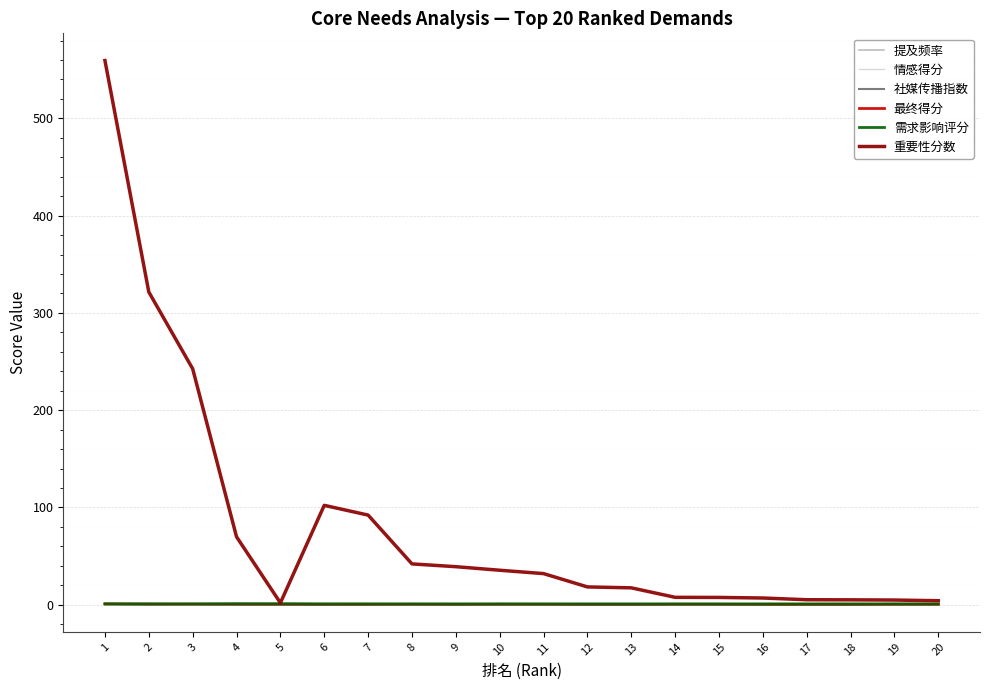

Which series has the largest total across all categories?

重要性分数